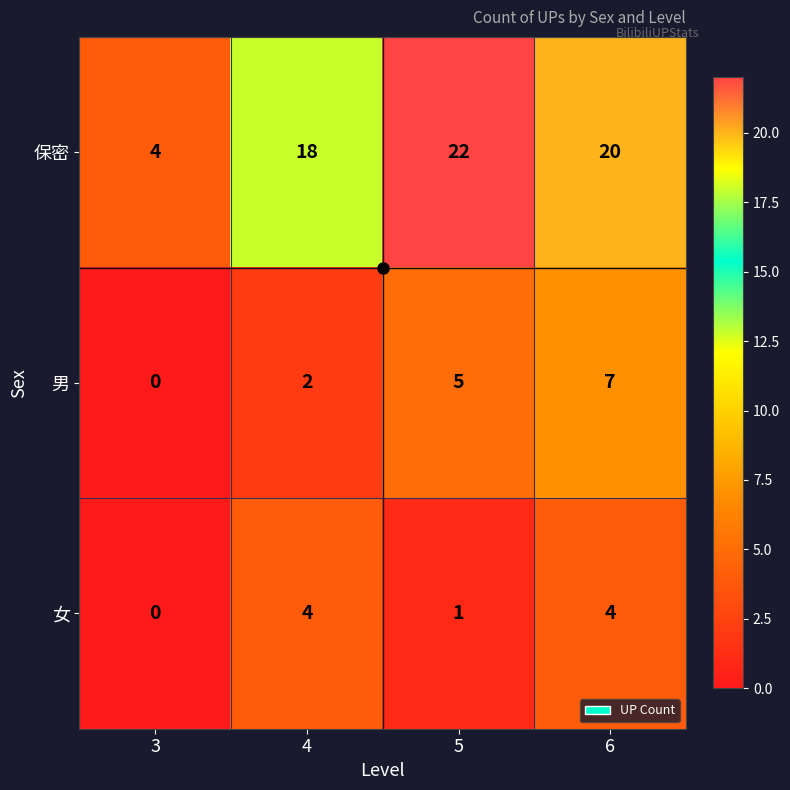

Count the 男 values in the range 2 to 7.

3